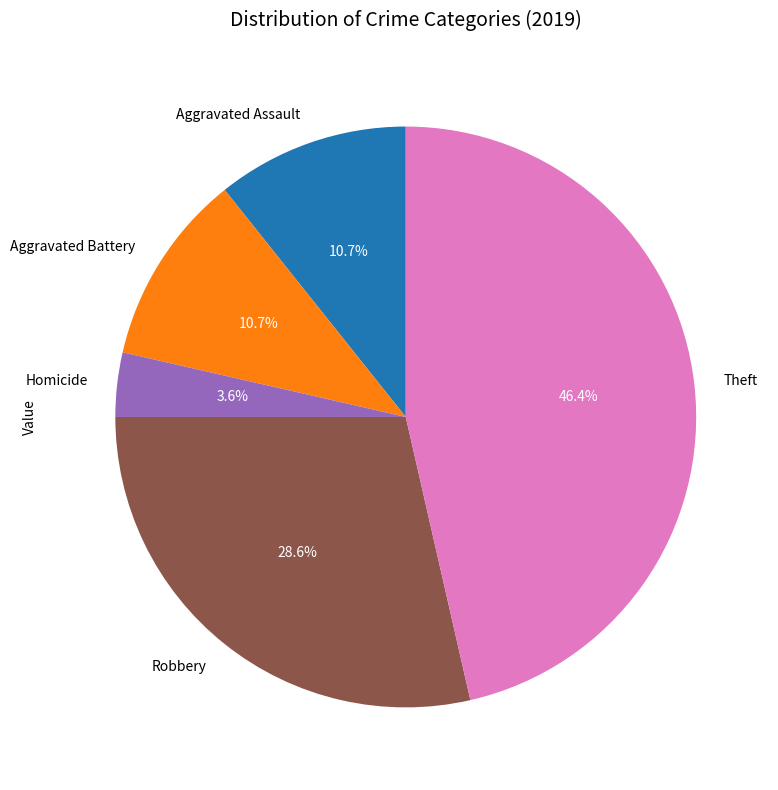

Is there any slice that represents more than half of the pie?

No